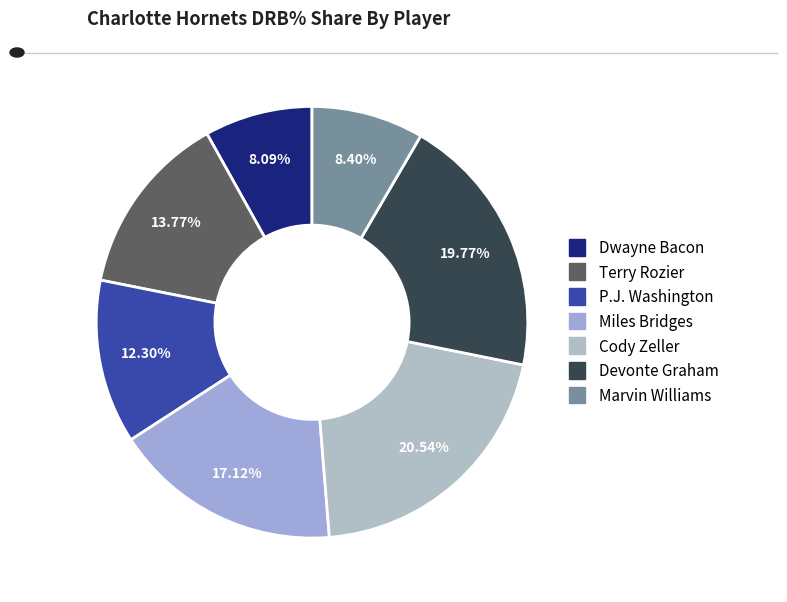

Does Miles Bridges account for over 50% of the chart?

No